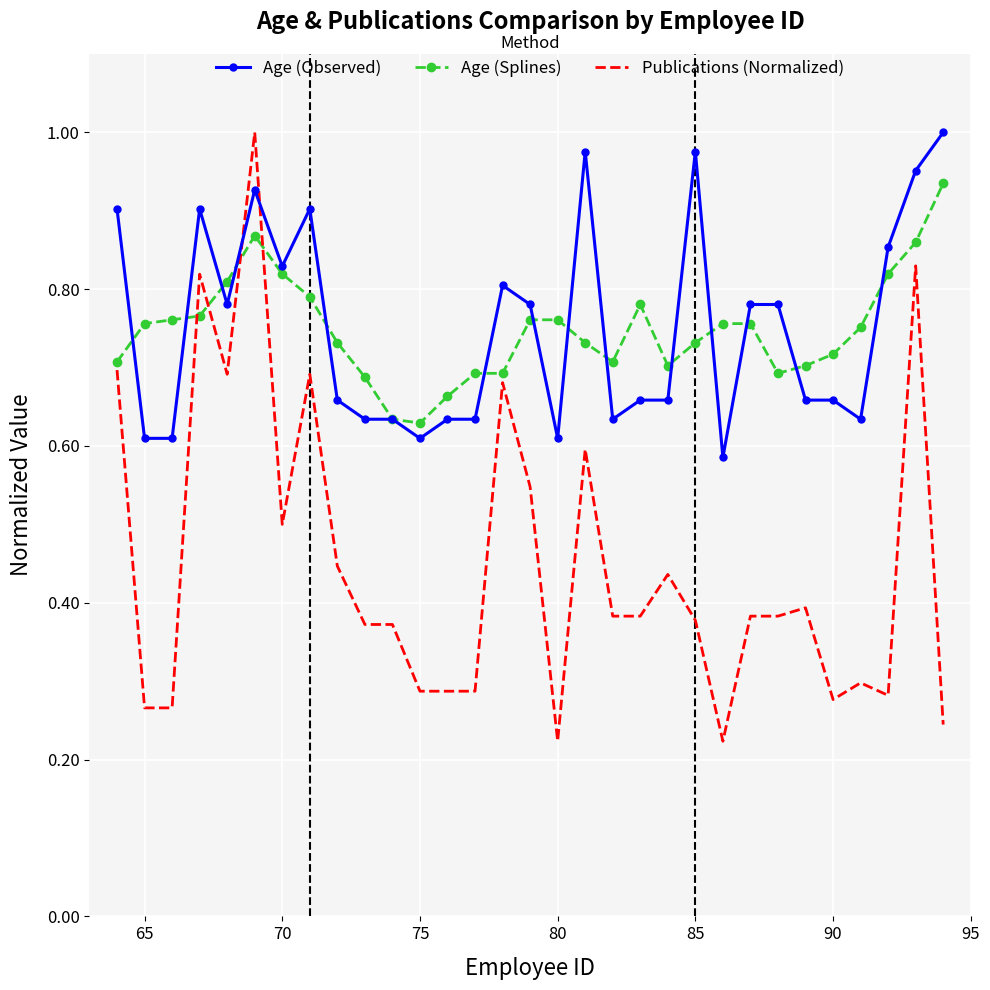

True or false: Publications (Normalized) and Age (Observed) cross at least once.

True